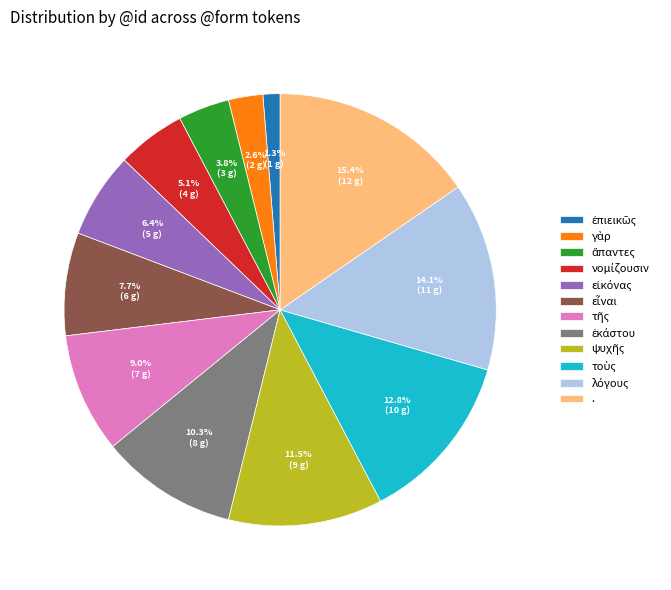

Count the number of slices in the pie.

12